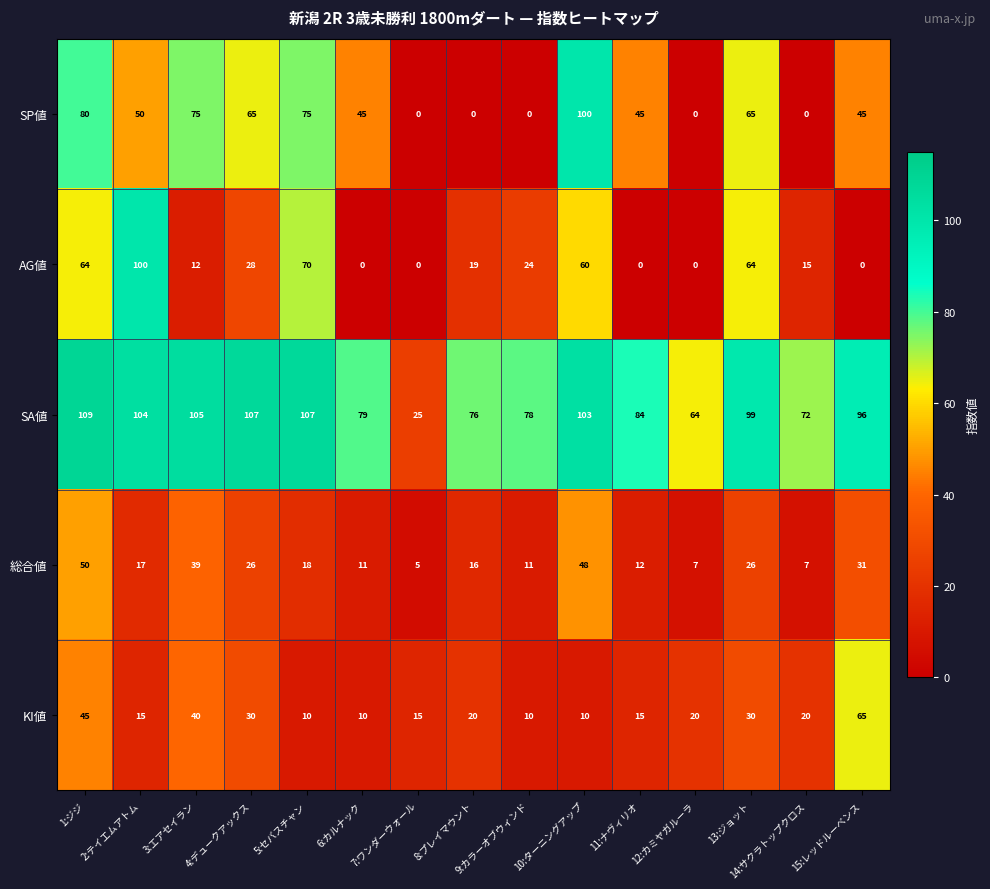

What is the total value across all series at 14:サクラトップクロス?

114